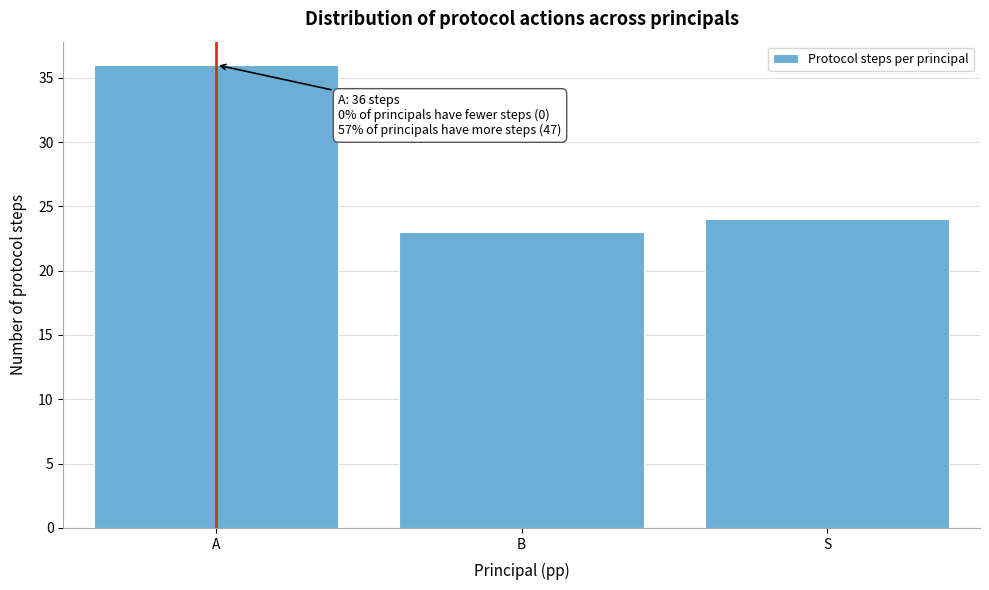

Reading left to right, what are all the values shown in this chart?

36	23	24